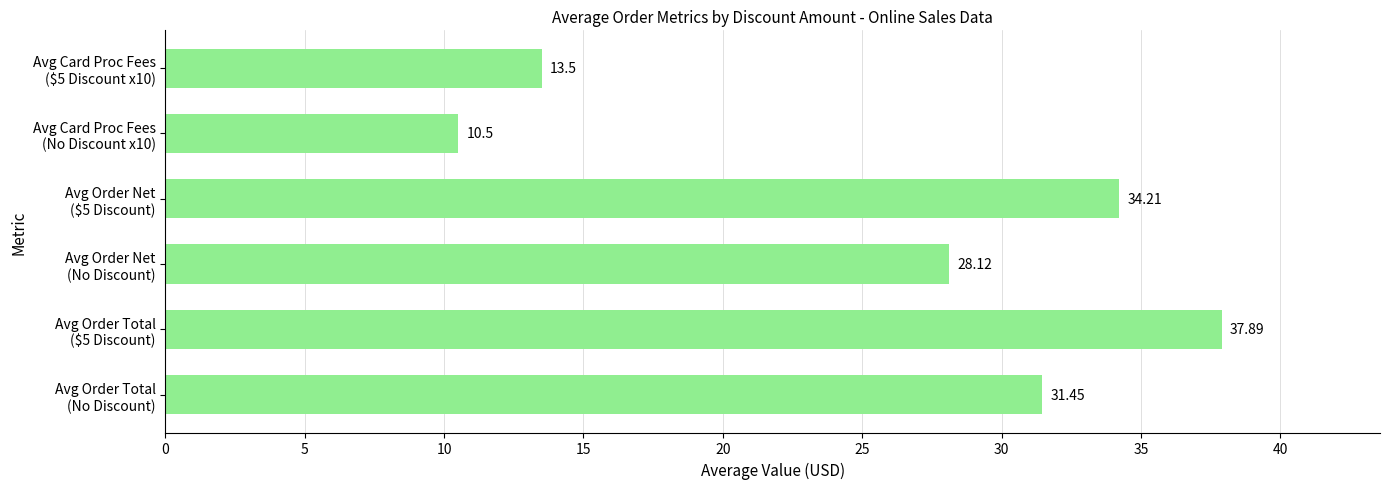

Rank the categories by value from lowest to highest.

Avg Card Proc Fees
(No Discount x10), Avg Card Proc Fees
($5 Discount x10), Avg Order Net
(No Discount), Avg Order Total
(No Discount), Avg Order Net
($5 Discount), Avg Order Total
($5 Discount)